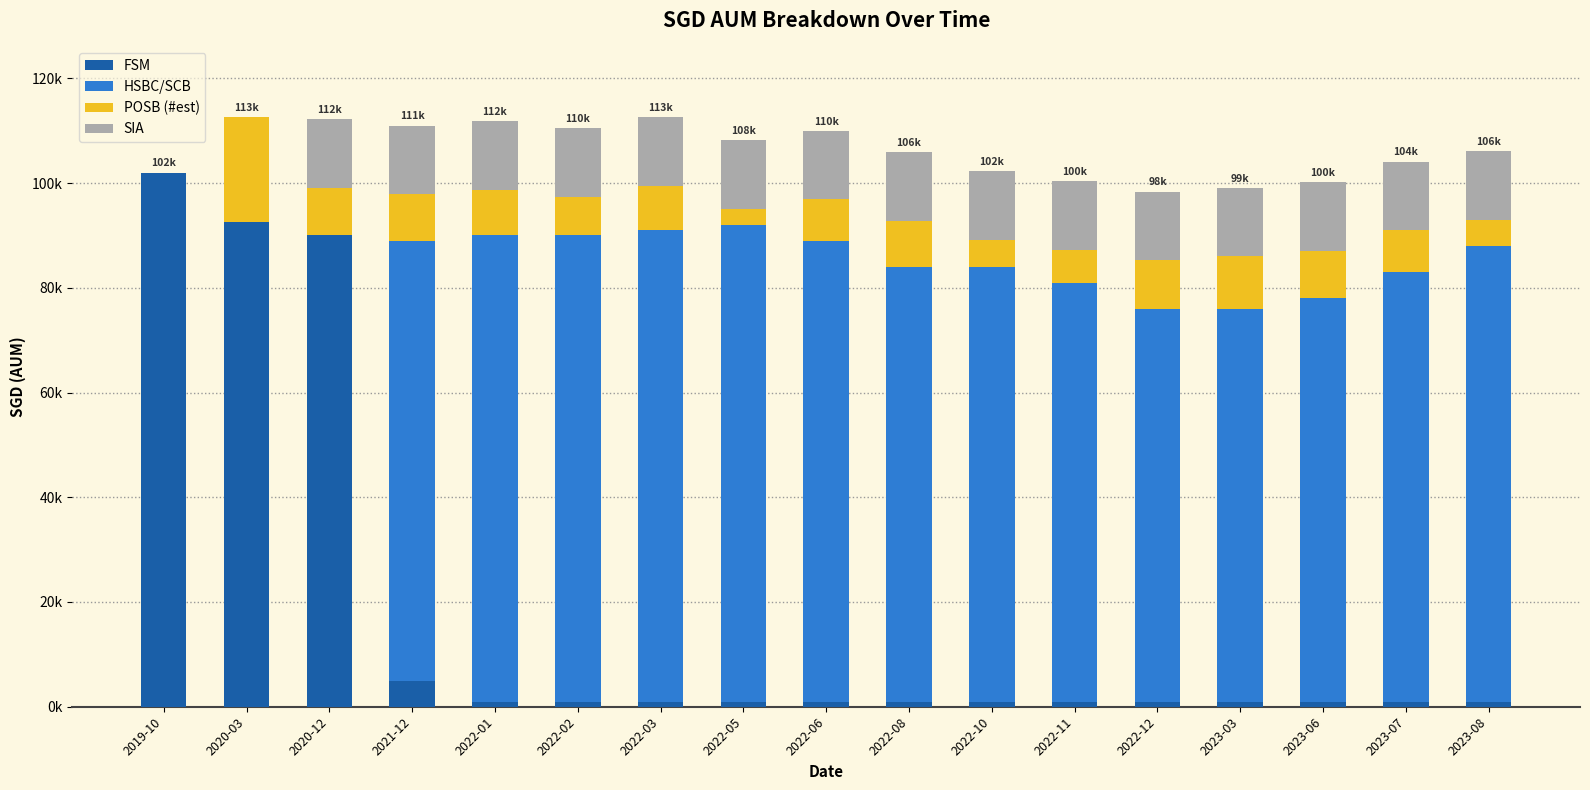

What is the difference between the maximum and minimum values in the HSBC/SCB series?

91000.0